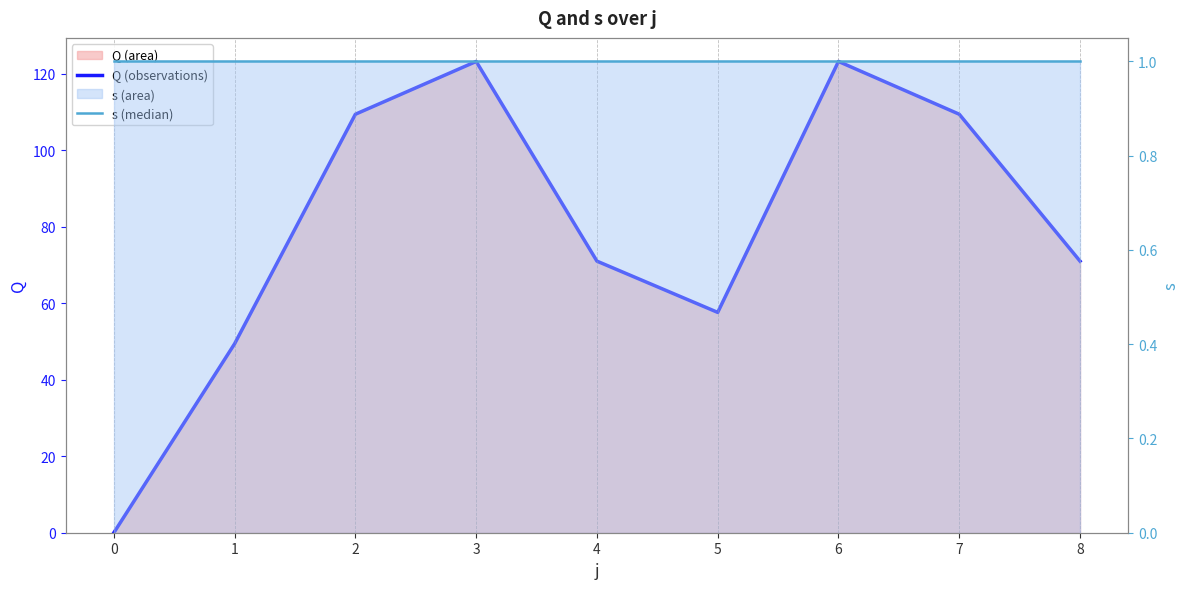

At 8, list the series in order from smallest to largest.

s (median), Q (observations)